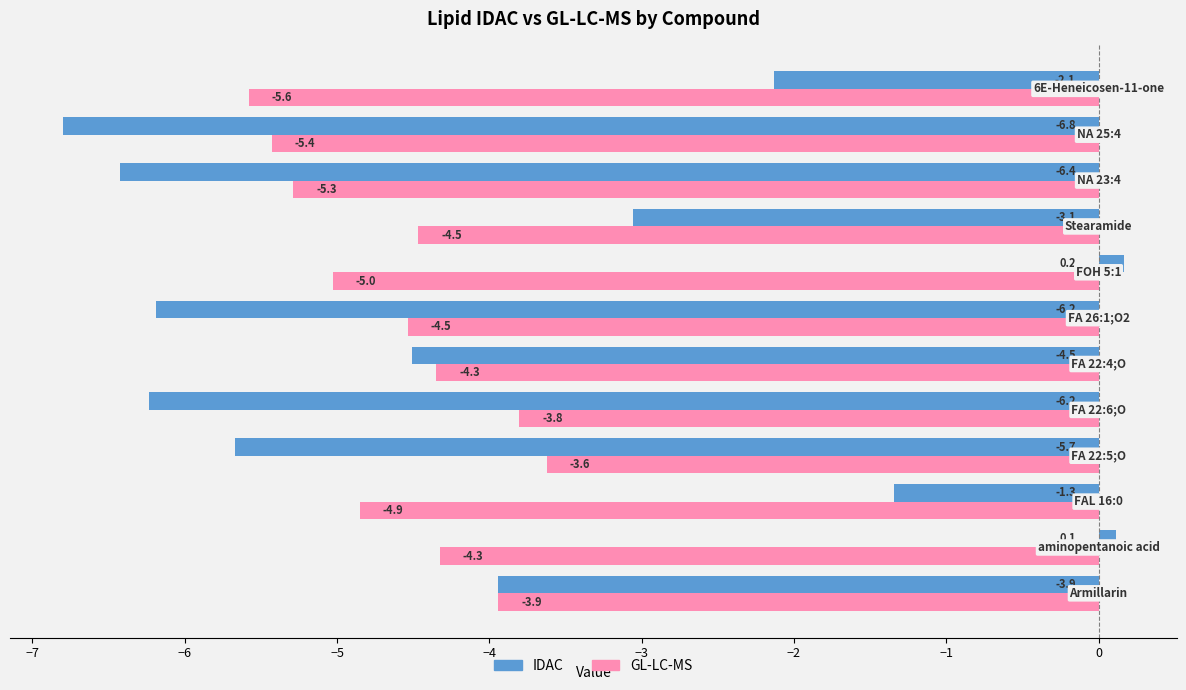

At how many categories does at least one series exceed -6?

12